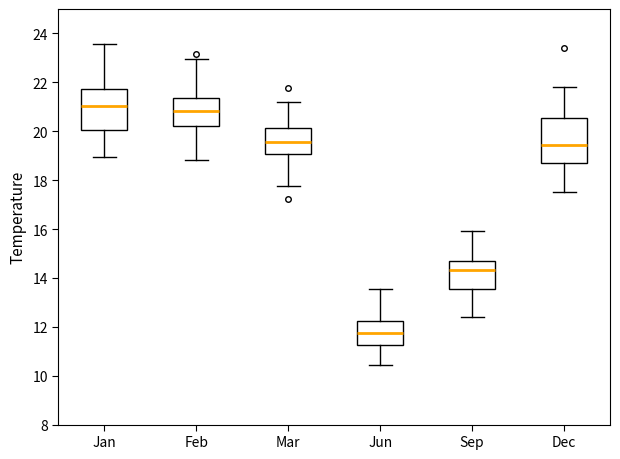

Which box's median line is the highest?

Jan